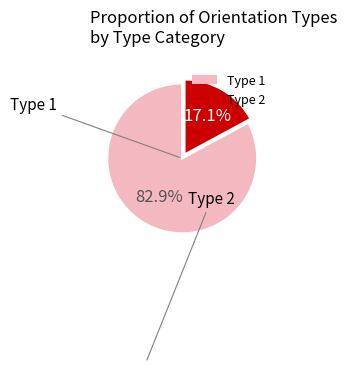

Which category has the smallest portion of the pie?

Type 2